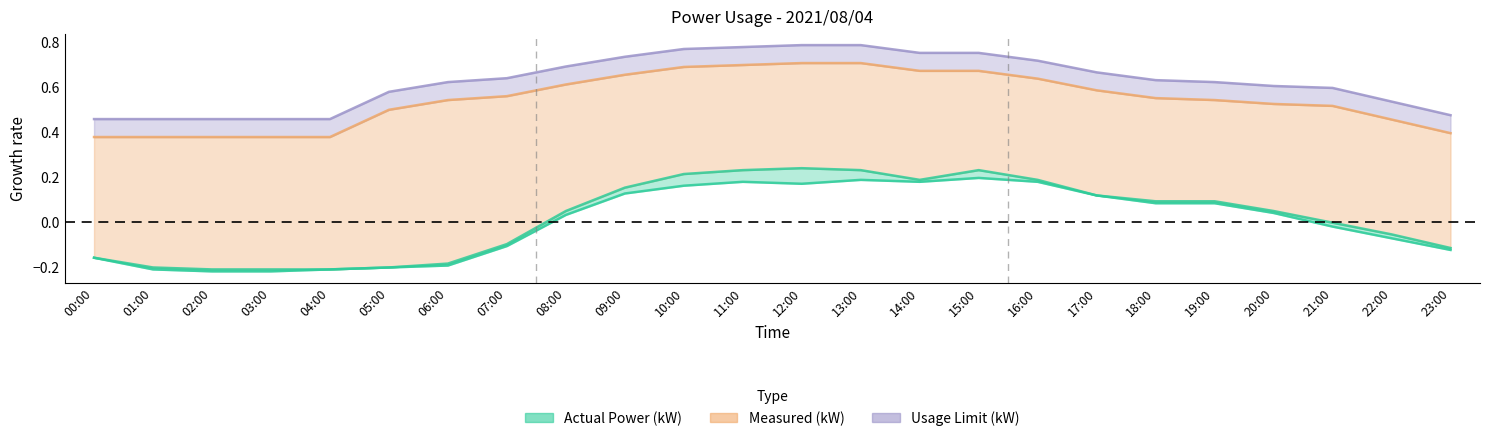

Read the Actual Power (kW) value at 10:00.

0.2